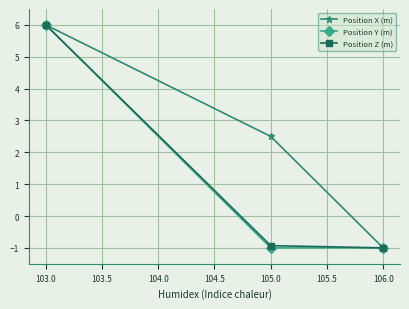

Where does the Position X (m) series first go above 2?

103.0